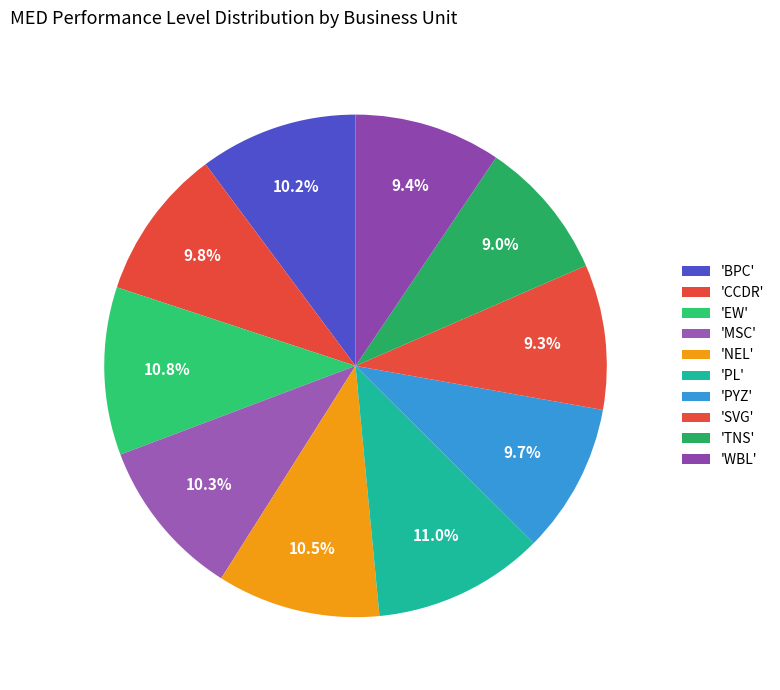

Rank the categories by value from lowest to highest.

TNS, SVG, WBL, PYZ, CCDR, BPC, MSC, NEL, EW, PL